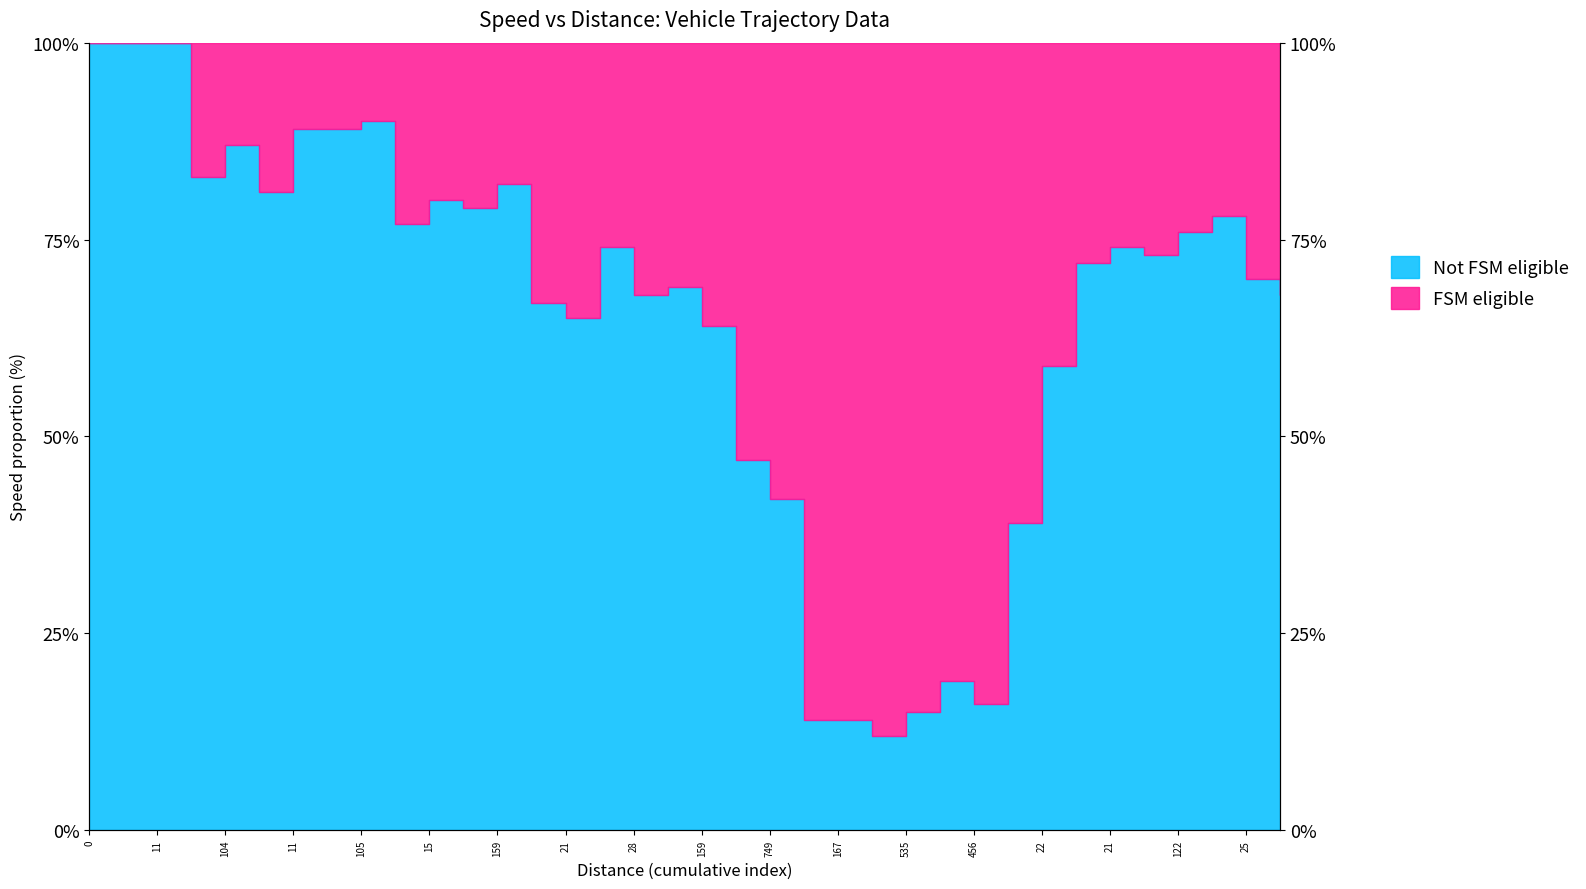

Reading right to left, extract all data points from this chart.

68.0	70.0	78.0	76.0	73.0	74.0	72.0	59.0	39.0	16.0	19.0	15.0	12.0	14.0	14.0	42.0	47.0	64.0	69.0	68.0	74.0	65.0	67.0	82.0	79.0	80.0	77.0	90.0	89.0	89.0	81.0	87.0	83.0	100.0	100.0	100.0